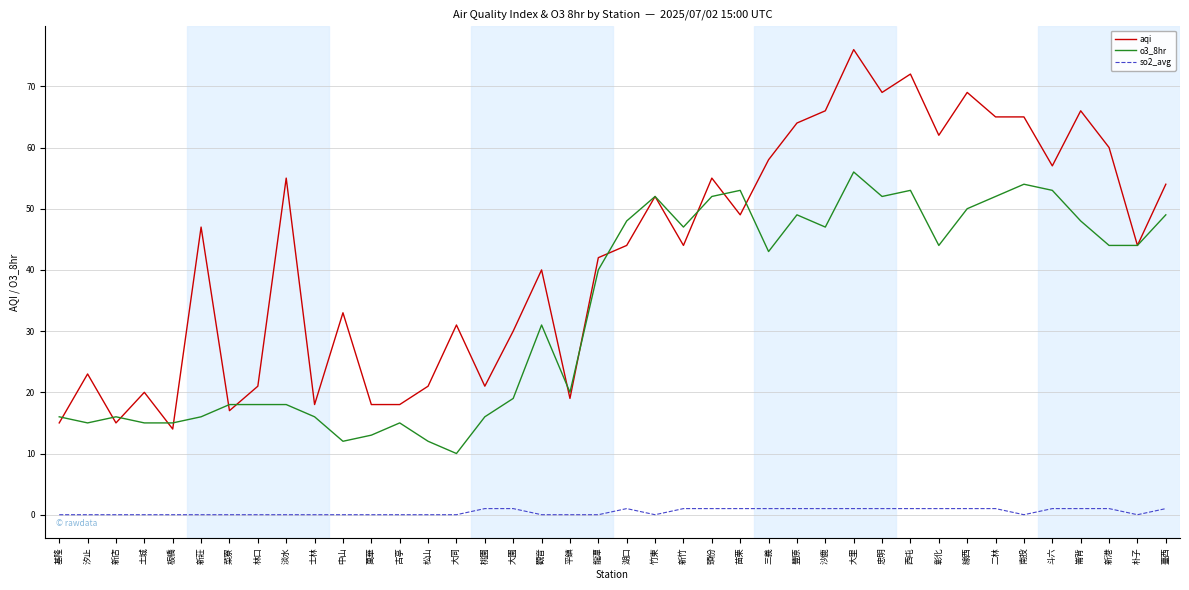

What are all the series names shown in the legend?

aqi, o3_8hr, so2_avg